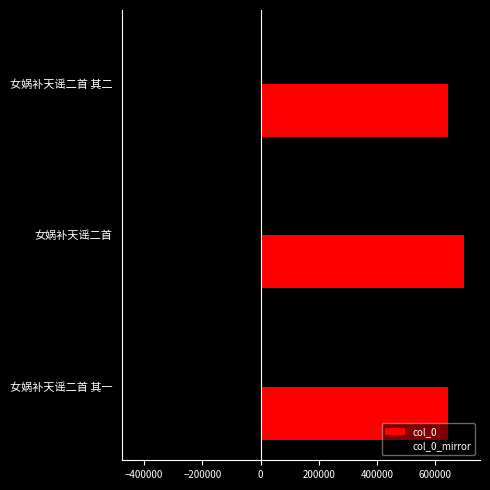

What are all the series names shown in the legend?

col_0, col_0_mirror